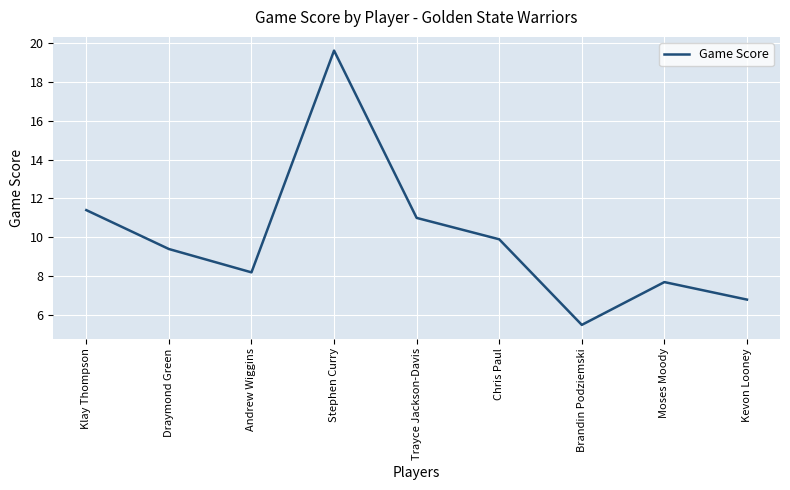

Between Brandin Podziemski and Draymond Green, which is larger?

Draymond Green